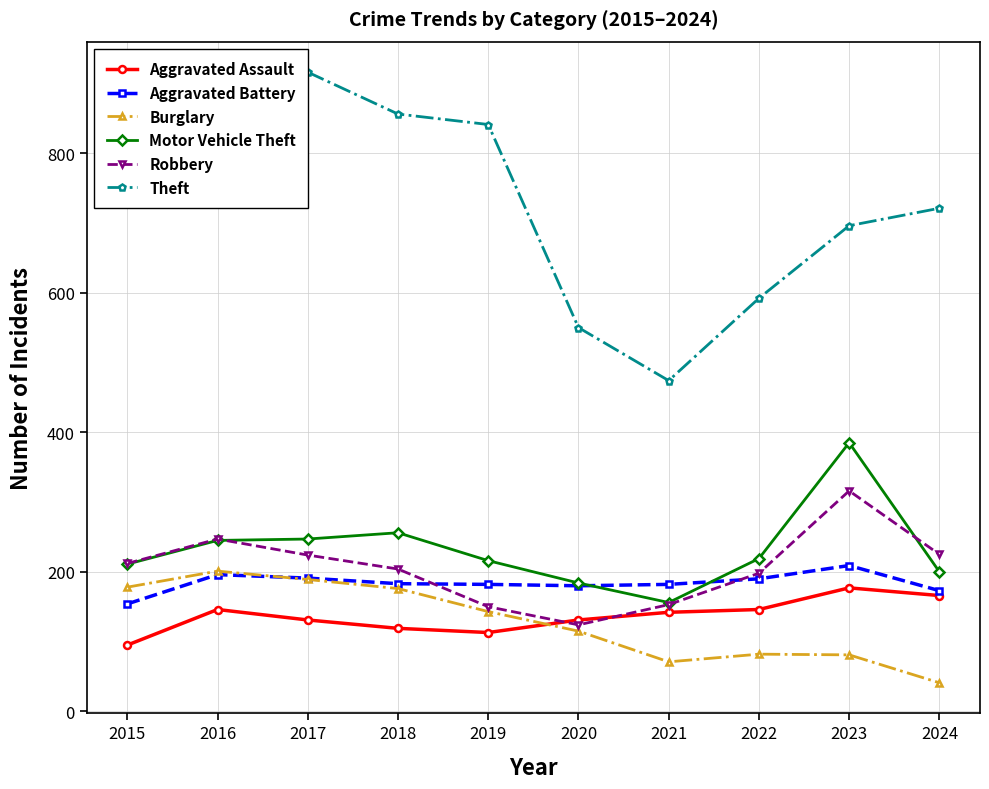

At which category does Motor Vehicle Theft reach its first local valley?

2021